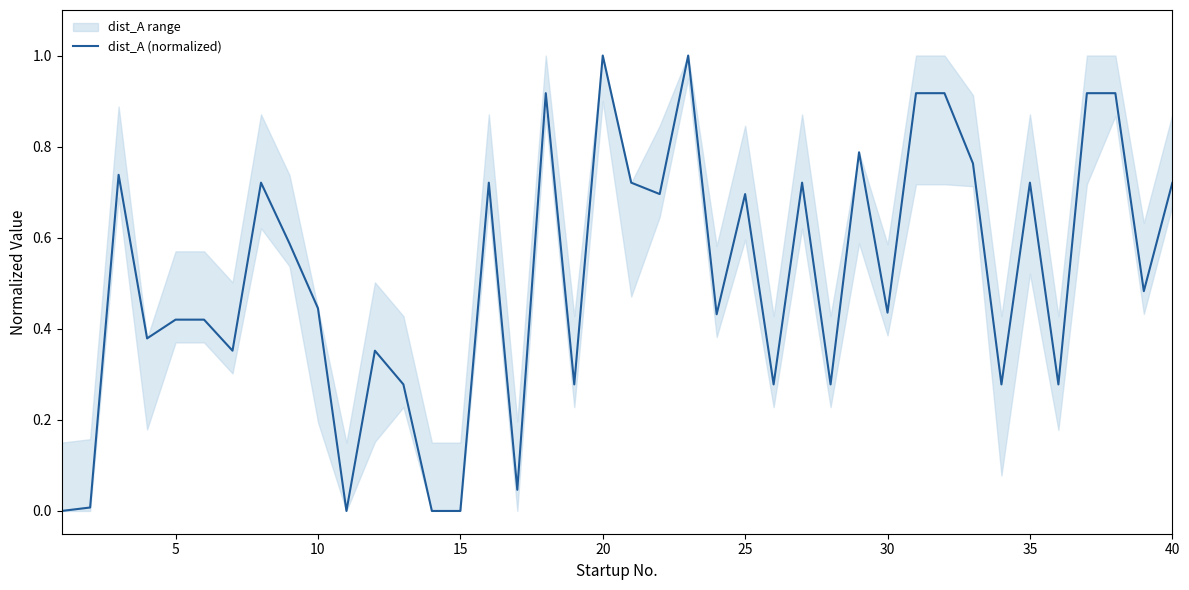

What is the maximum value for dist_A (normalized)?

1.0